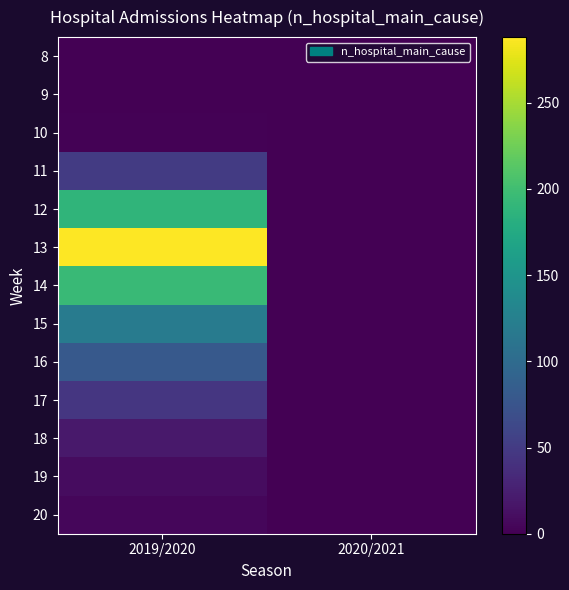

Reading right to left, extract all data points from this chart.

8: 2020/2021=0	2019/2020=0
9: 2020/2021=0	2019/2020=0
10: 2020/2021=0	2019/2020=2
11: 2020/2021=0	2019/2020=50
12: 2020/2021=0	2019/2020=188
13: 2020/2021=0	2019/2020=288
14: 2020/2021=0	2019/2020=195
15: 2020/2021=0	2019/2020=120
16: 2020/2021=0	2019/2020=80
17: 2020/2021=0	2019/2020=45
18: 2020/2021=0	2019/2020=20
19: 2020/2021=0	2019/2020=10
20: 2020/2021=0	2019/2020=5